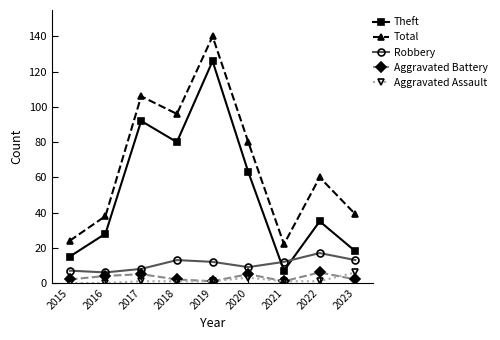

Is the value of Theft at 2016 greater than the value of Total at 2015?

Yes